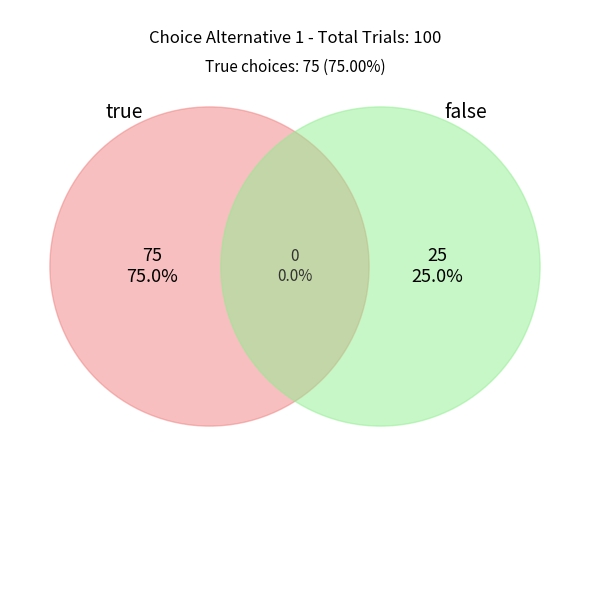

What is the smallest slice in the pie chart?

false